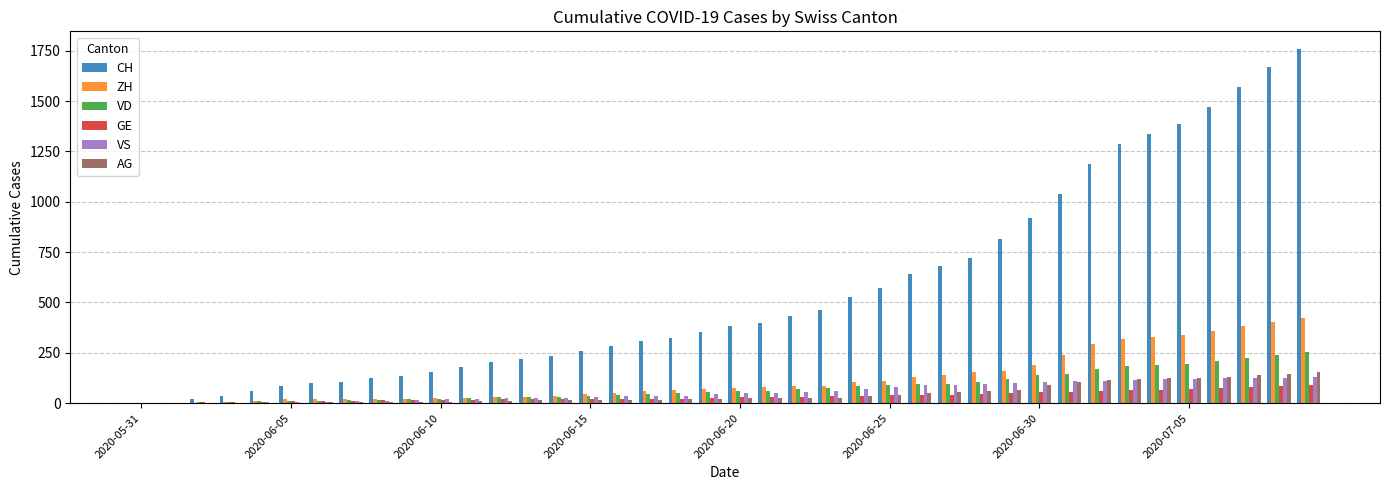

What is the sum of all VS values?

2295